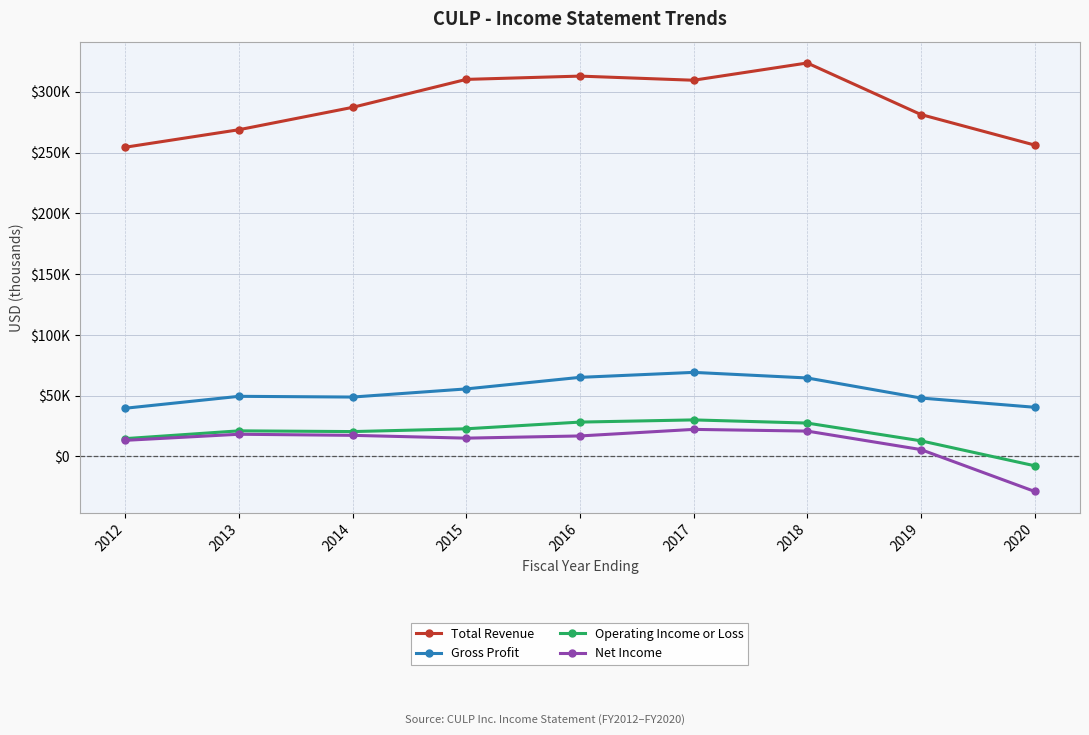

Rank the series at 2014 from highest to lowest value.

Total Revenue, Gross Profit, Operating Income or Loss, Net Income